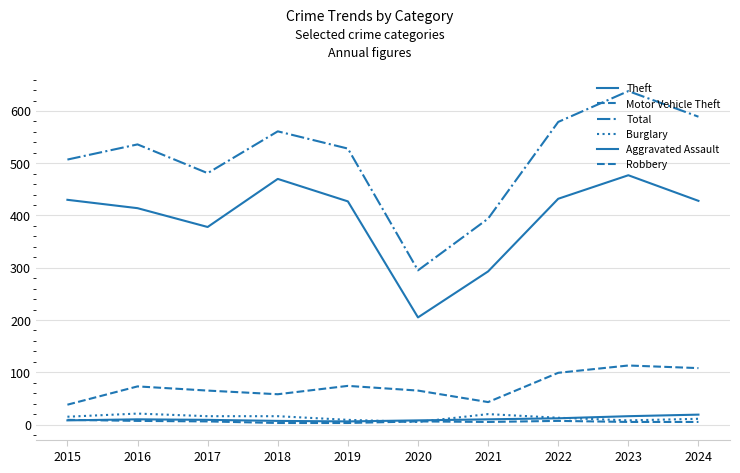

At how many categories does at least one series exceed 239?

10